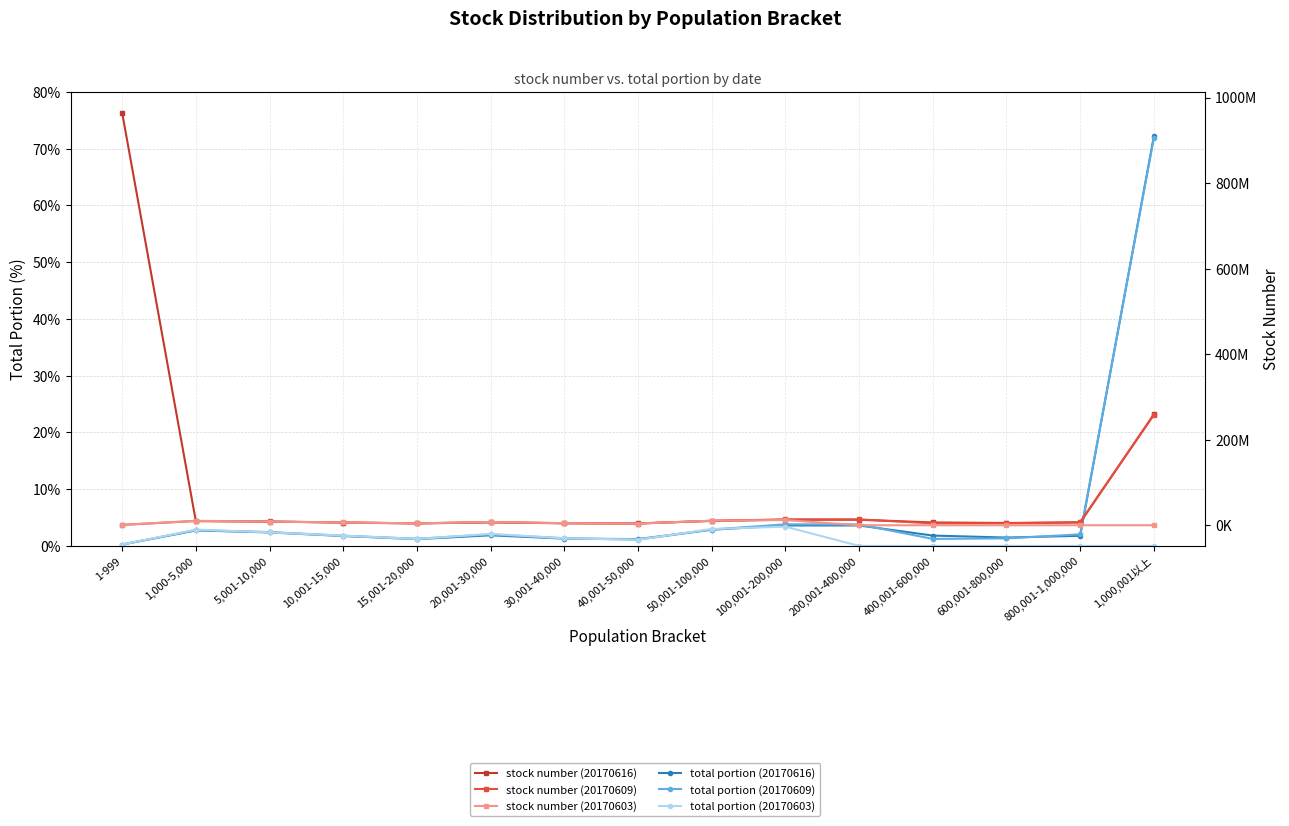

At which category does total portion (20170603) reach its first local valley?

15,001-20,000